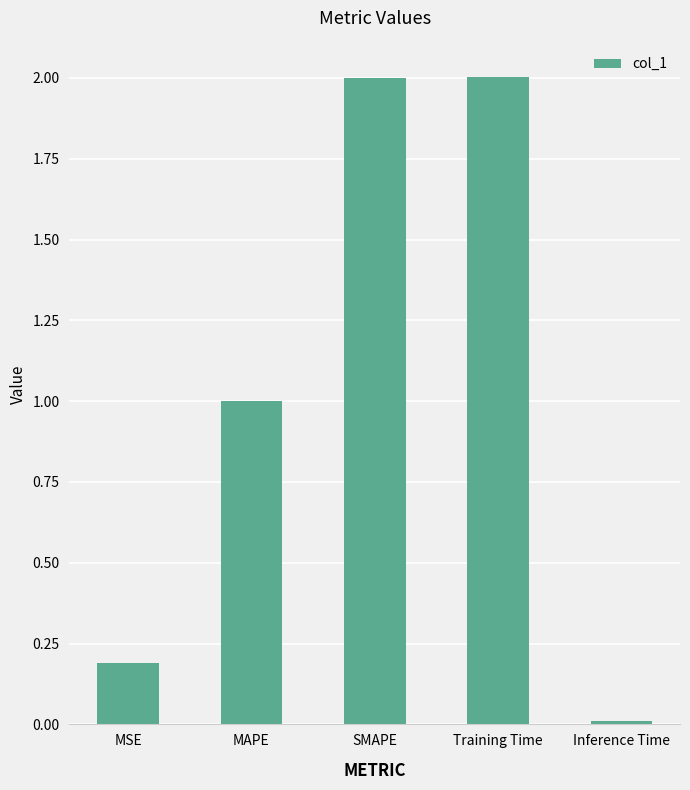

What is the difference between the second highest and minimum values?

2.0